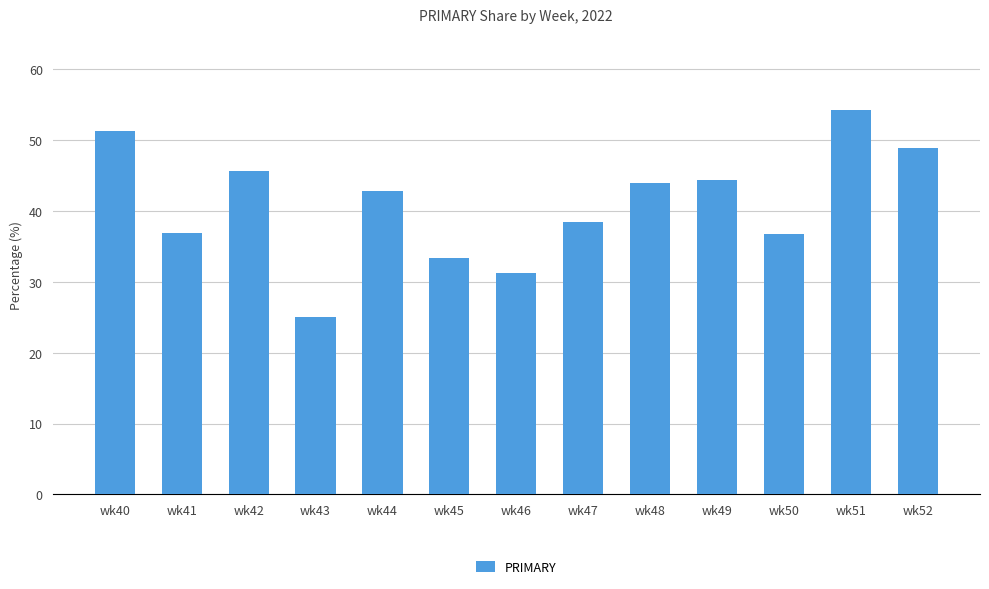

What is the change in value from wk46 to wk51?

+23.1